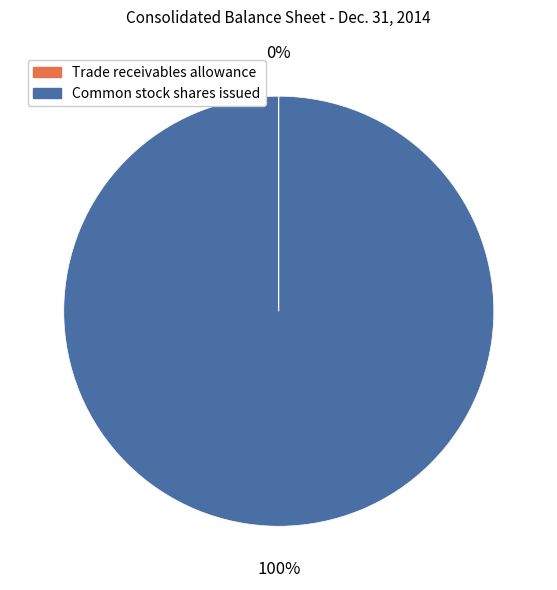

What is the largest slice in the pie chart?

Common stock shares issued